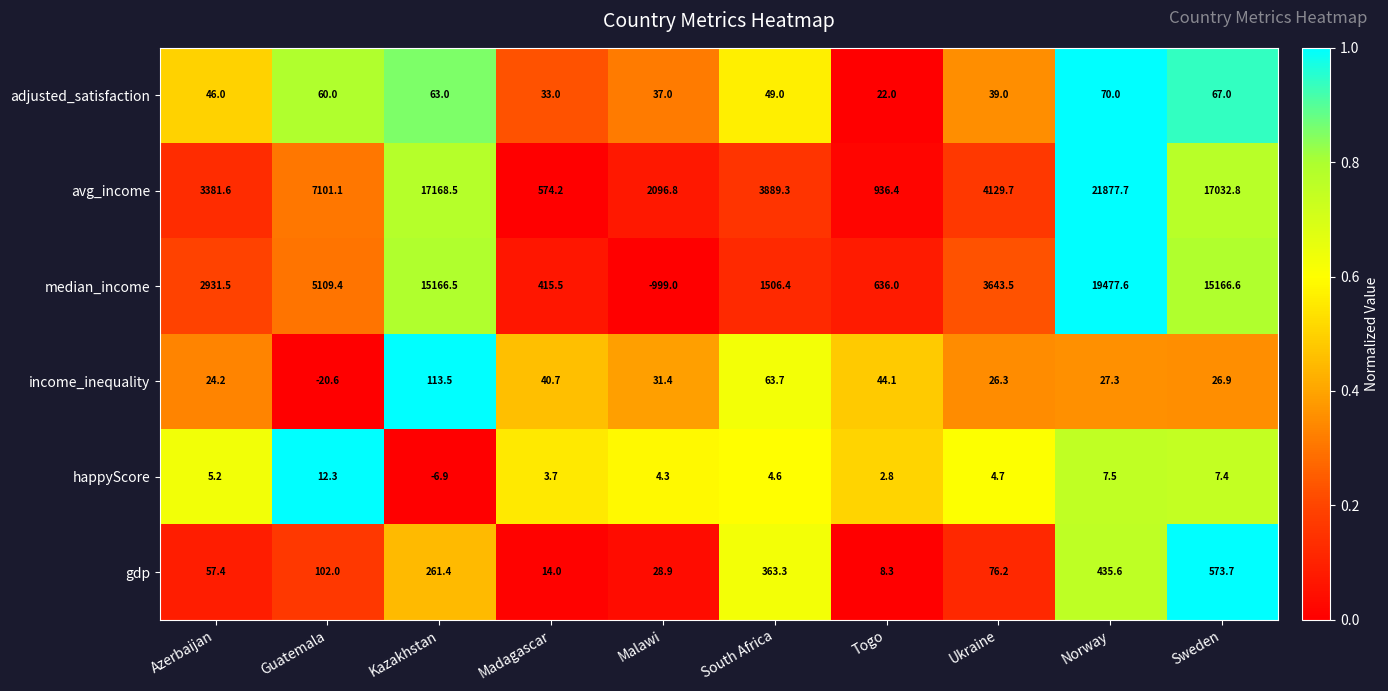

At which category is the sum across all series the highest?

Norway